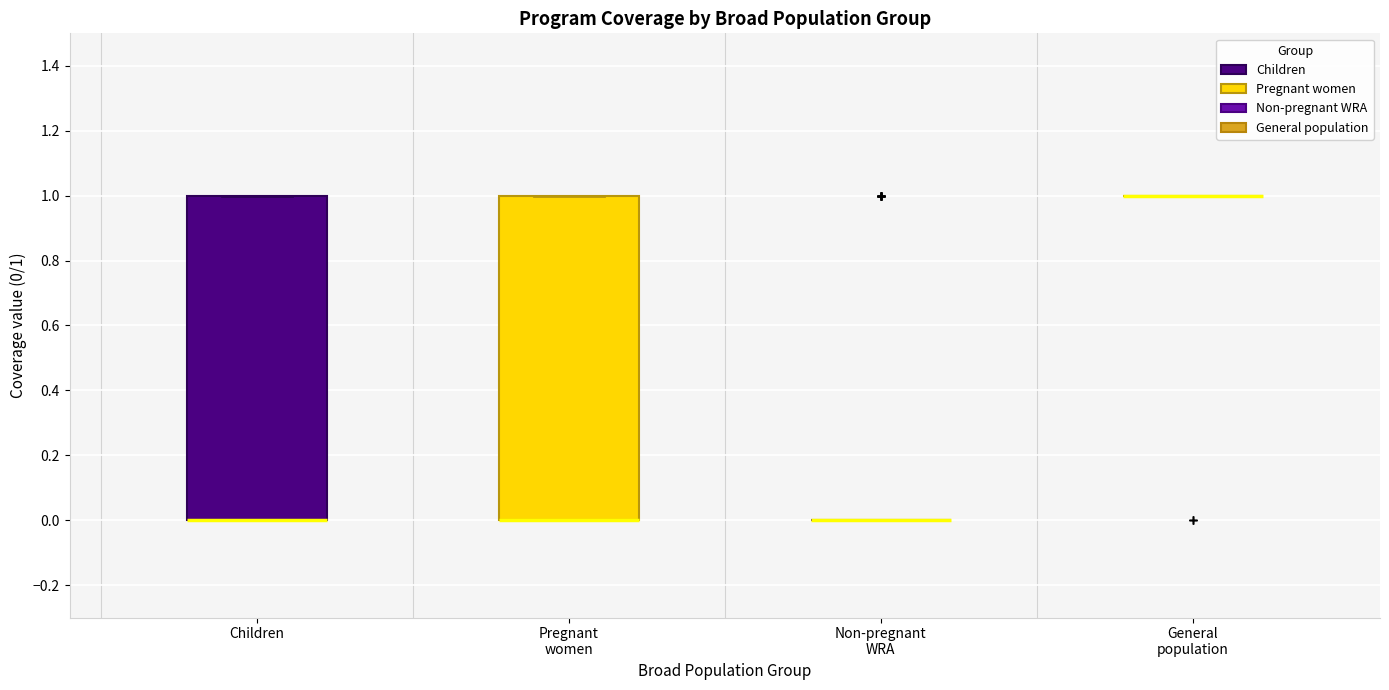

Reading left to right, transcribe this box plot: for each box, give where its median line is, the range the box spans, and where its two whiskers end, as read against the y-axis. The values are not printed on the chart, so give them approximately, as read against the axis.

Children: median 0 (drawn on the box's lower edge), box 0 to 1, whiskers 0 to 1
Pregnant women: median 0 (drawn on the box's lower edge), box 0 to 1, whiskers 0 to 1
Non-pregnant WRA: box collapsed to a line at 0, whiskers 0 to 0
General population: box collapsed to a line at 1, whiskers 1 to 1